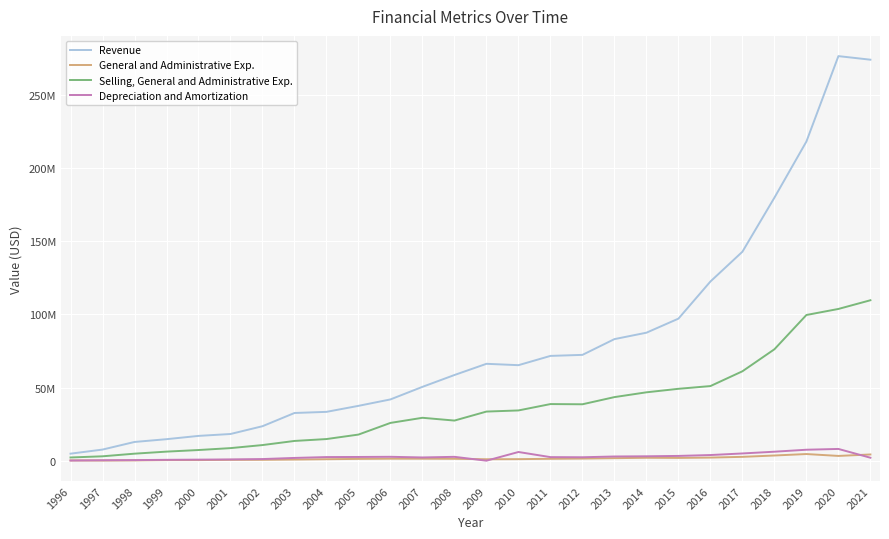

What is the value of the Revenue point at the 5th from the left?

16945021